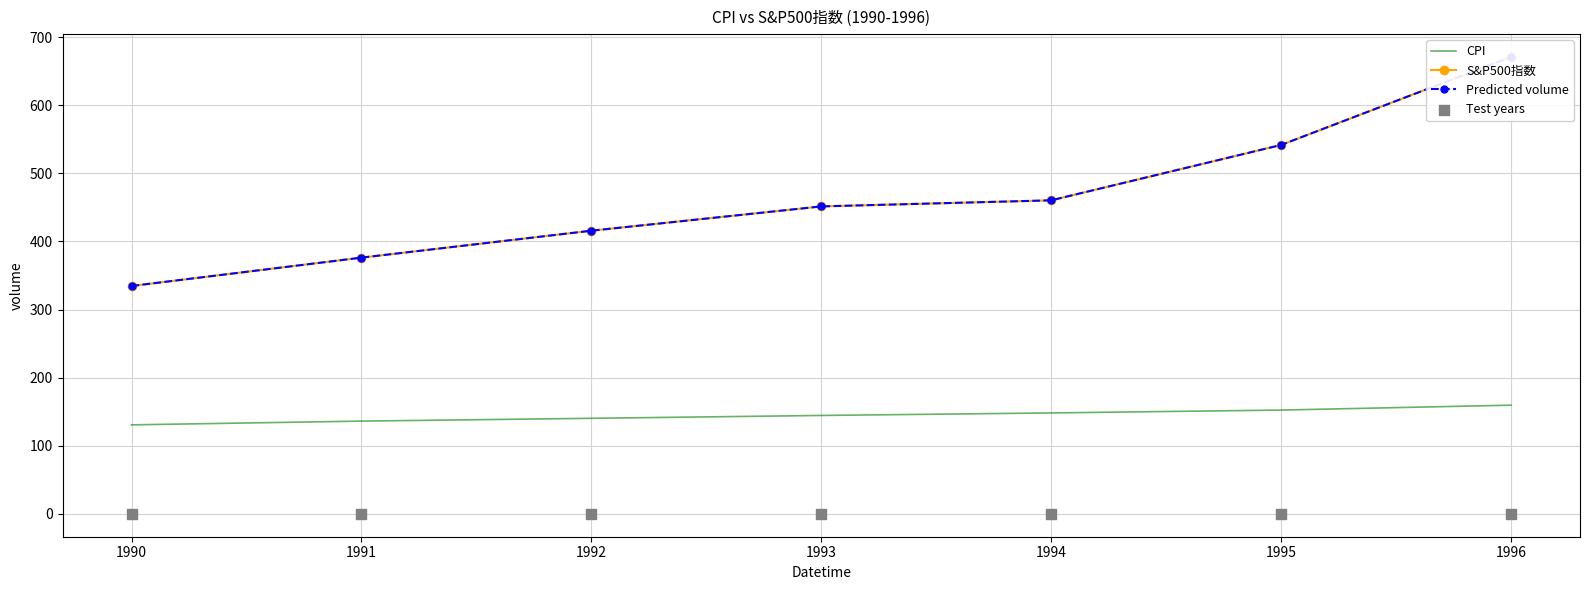

At how many categories does at least one series exceed 260?

7